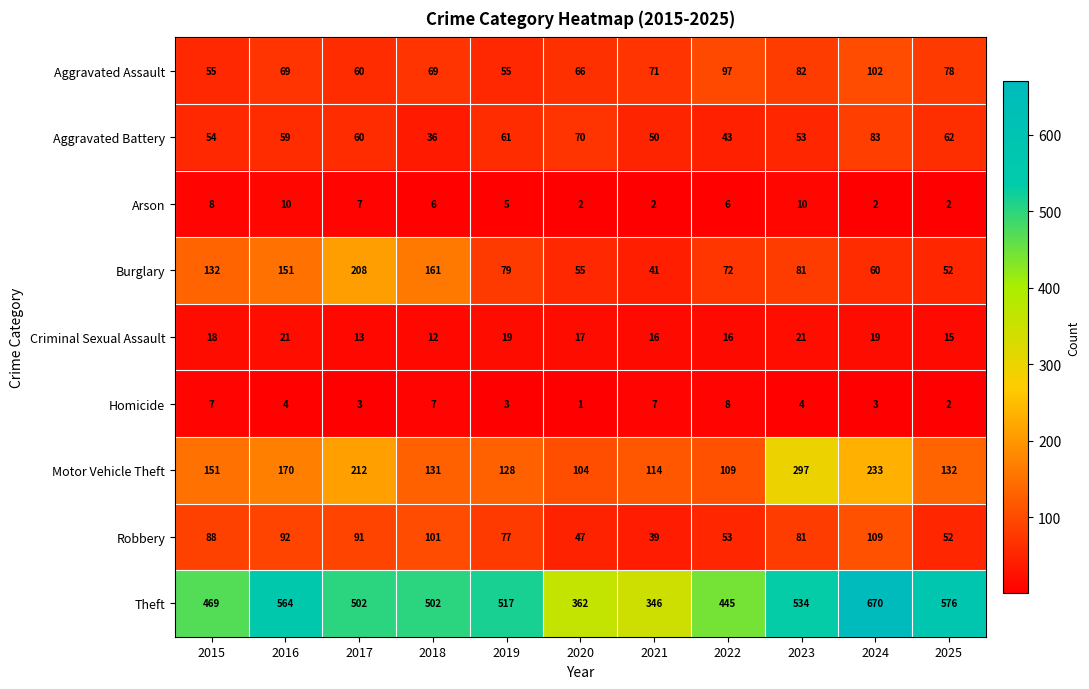

What is the difference between the highest and lowest values at 2018?

496